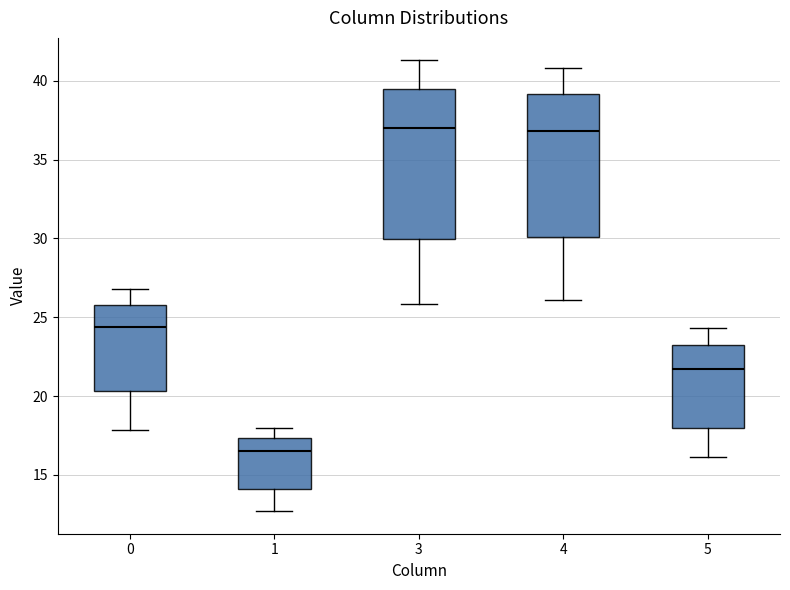

Where does the upper whisker of the box at x = 1 end on the y-axis? The values are not printed on the chart, so give them approximately, as read against the axis.

18.0